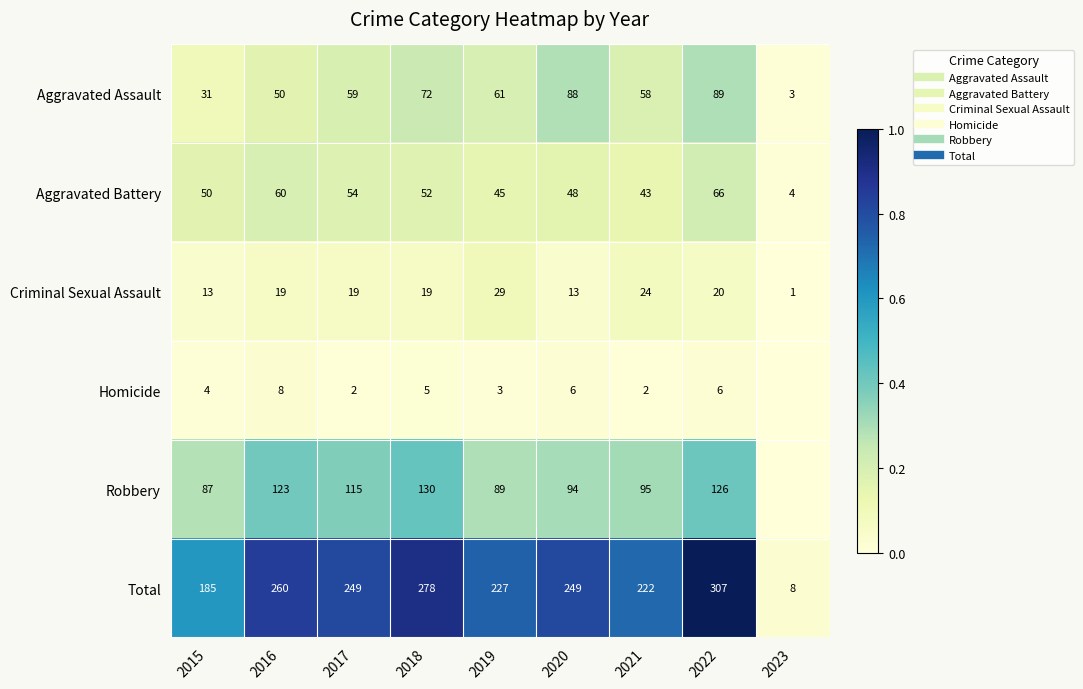

How many series are shown in this chart?

6